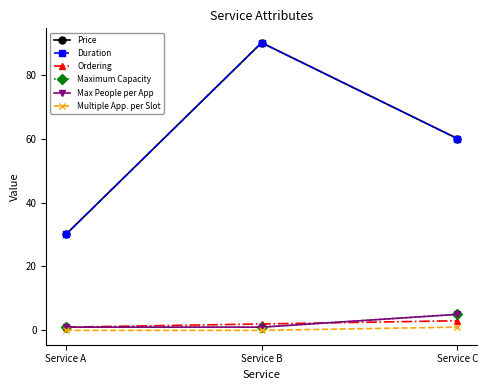

Which has a higher value, Service A or Service C?

Service C